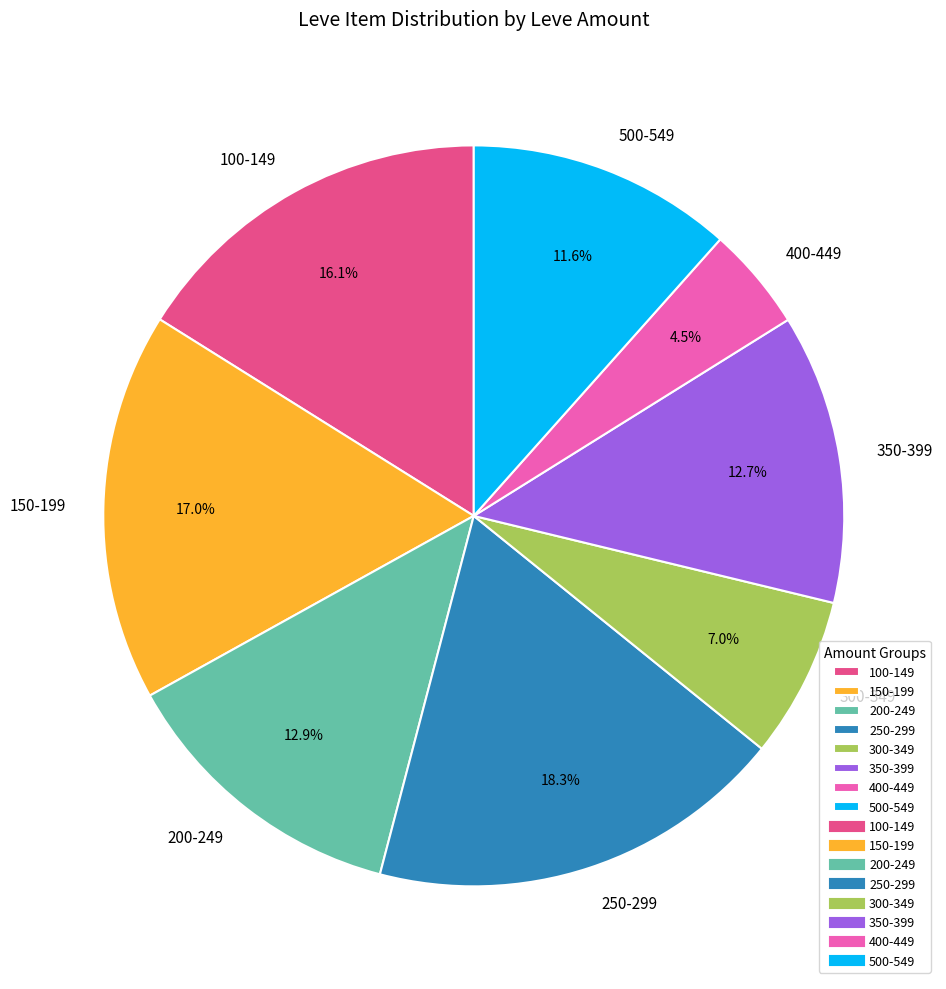

What is the ratio of the value at 150-199 to the value at 500-549?

1.5